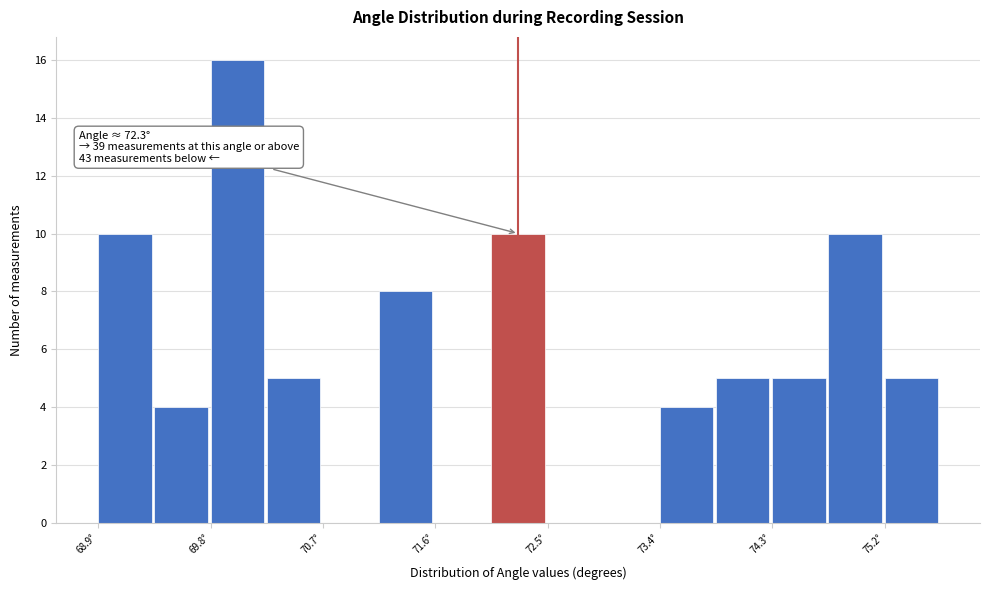

Which range on the x-axis has the tallest bar?

69.8 to 70.3